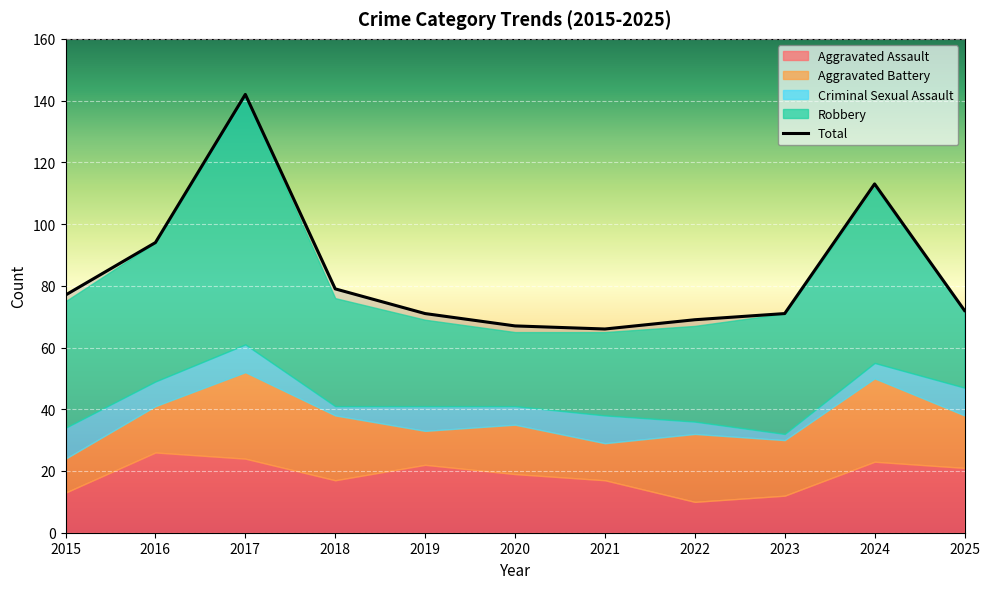

Which series has the largest total across all categories?

Total